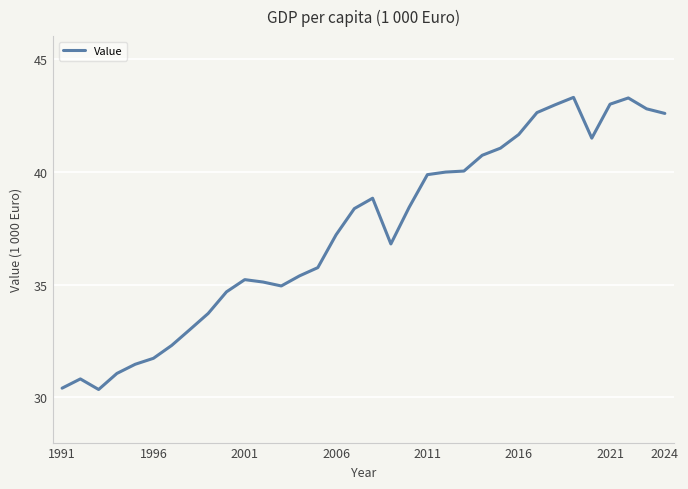

What is the maximum value shown in the chart?

43.3